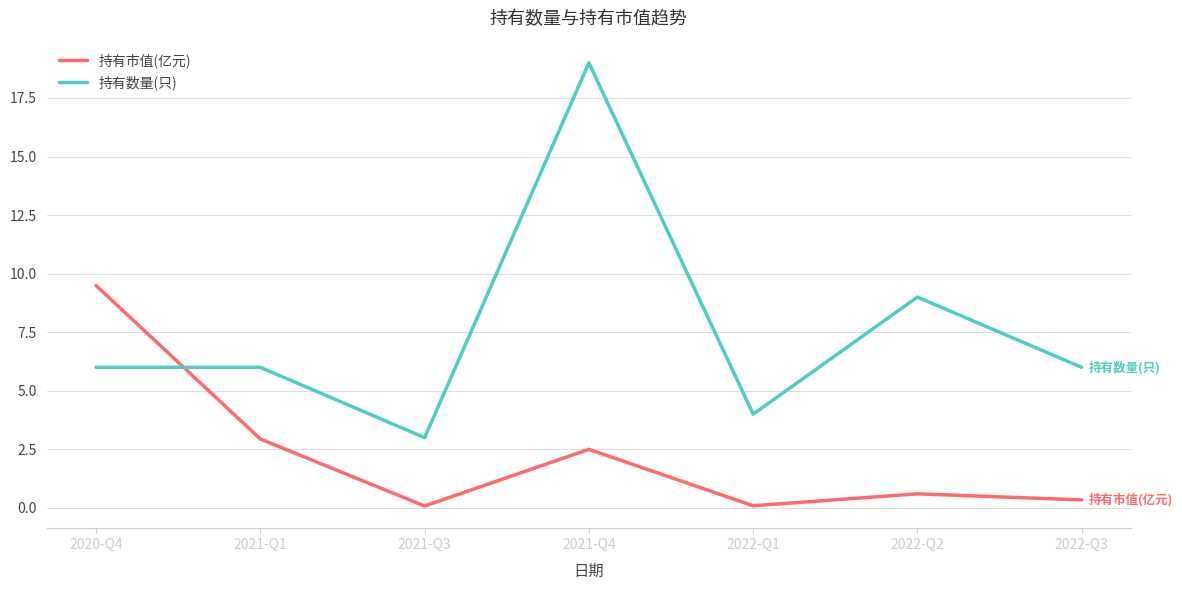

Does the chart display data point markers on the line(s)?

No